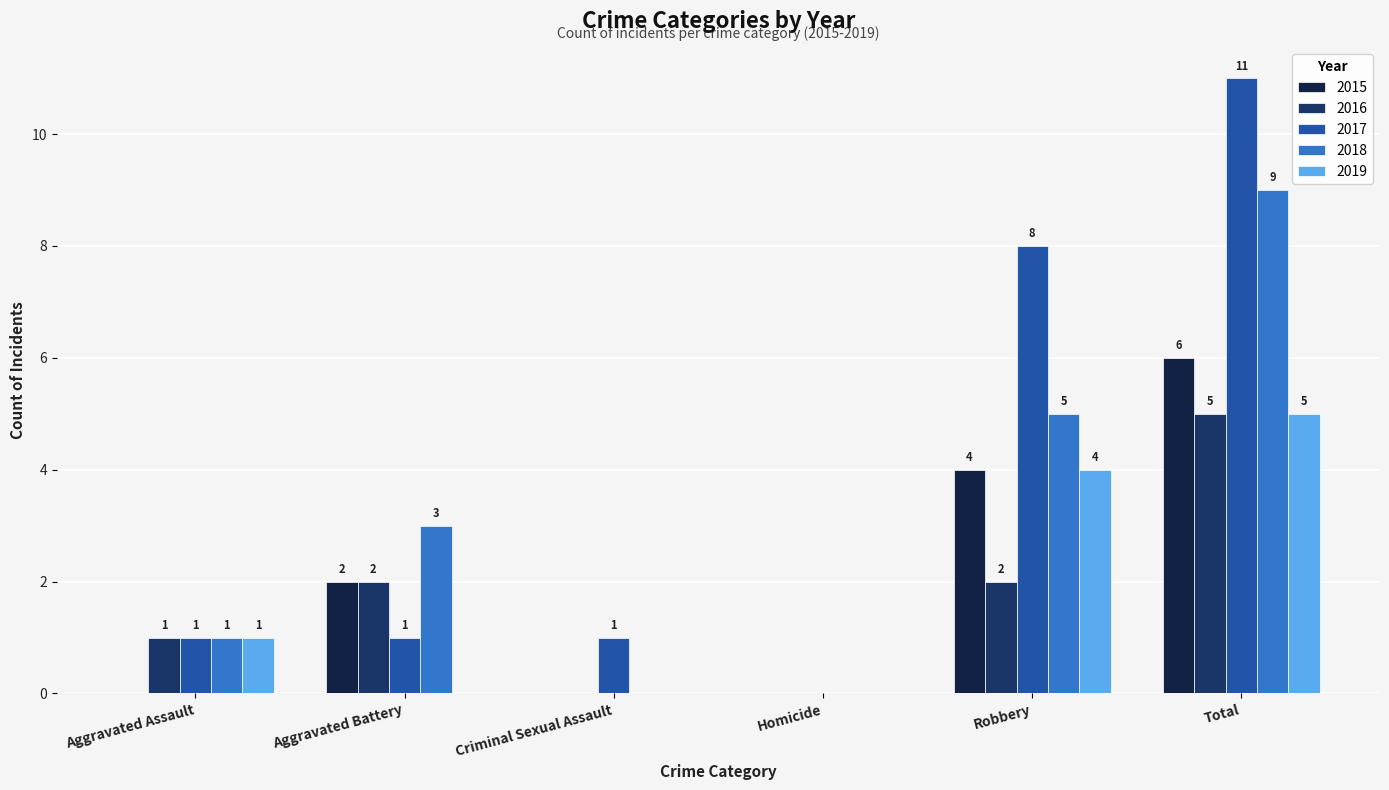

What are all the series names shown in the legend?

2015, 2016, 2017, 2018, 2019